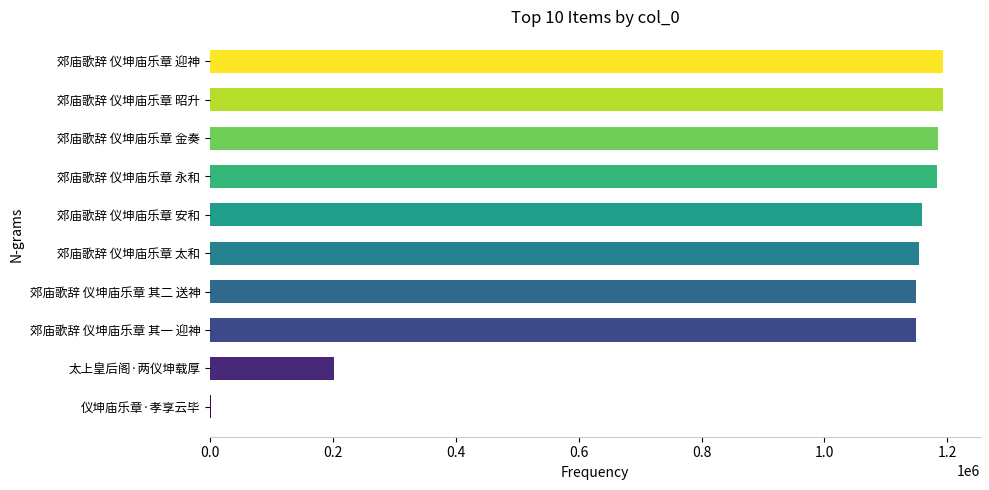

Is it true that the value at 郊庙歌辞 仪坤庙乐章 其一 迎神 is 2065178?

False